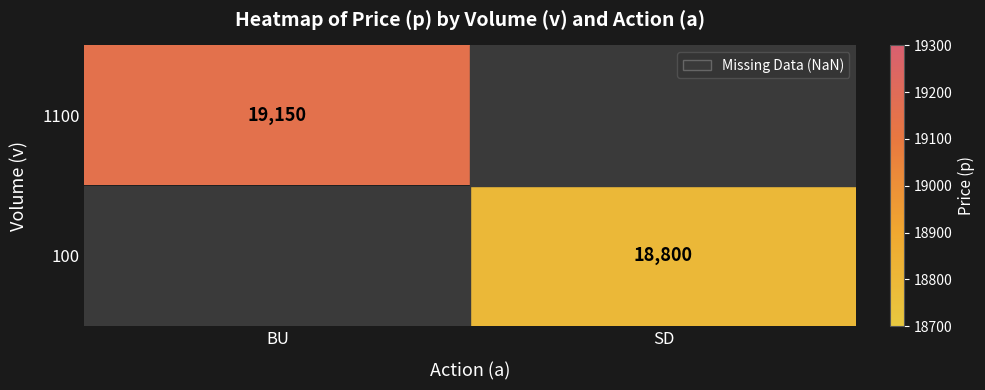

The 1100 series shows 19150 at BU. True or false?

True